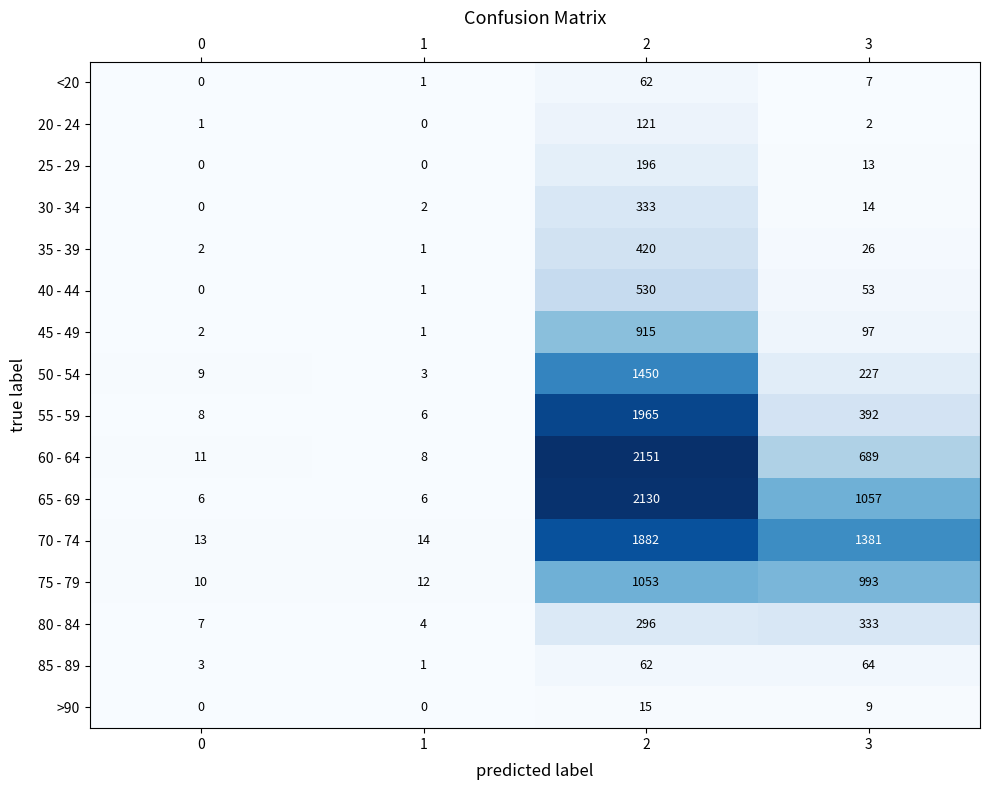

Which series has the largest total across all categories?

70 - 74